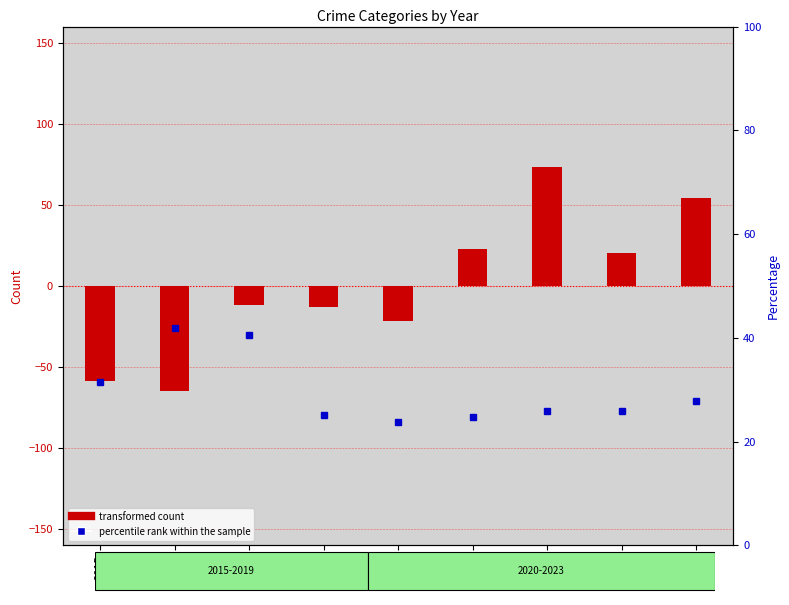

Is it true that transformed count equals -76.8 at 2015?

False